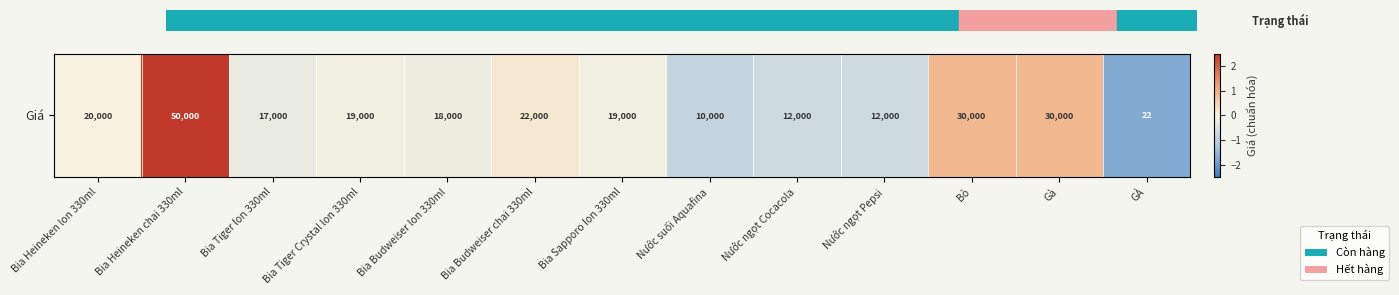

List the labels in order of value, largest first.

Bia Heineken chai 330ml, Bò, Gà, Bia Budweiser chai 330ml, Bia Heineken lon 330ml, Bia Tiger Crystal lon 330ml, Bia Sapporo lon 330ml, Bia Budweiser lon 330ml, Bia Tiger lon 330ml, Nước ngọt Cocacola, Nước ngọt Pepsi, Nước suối Aquafina, GÀ